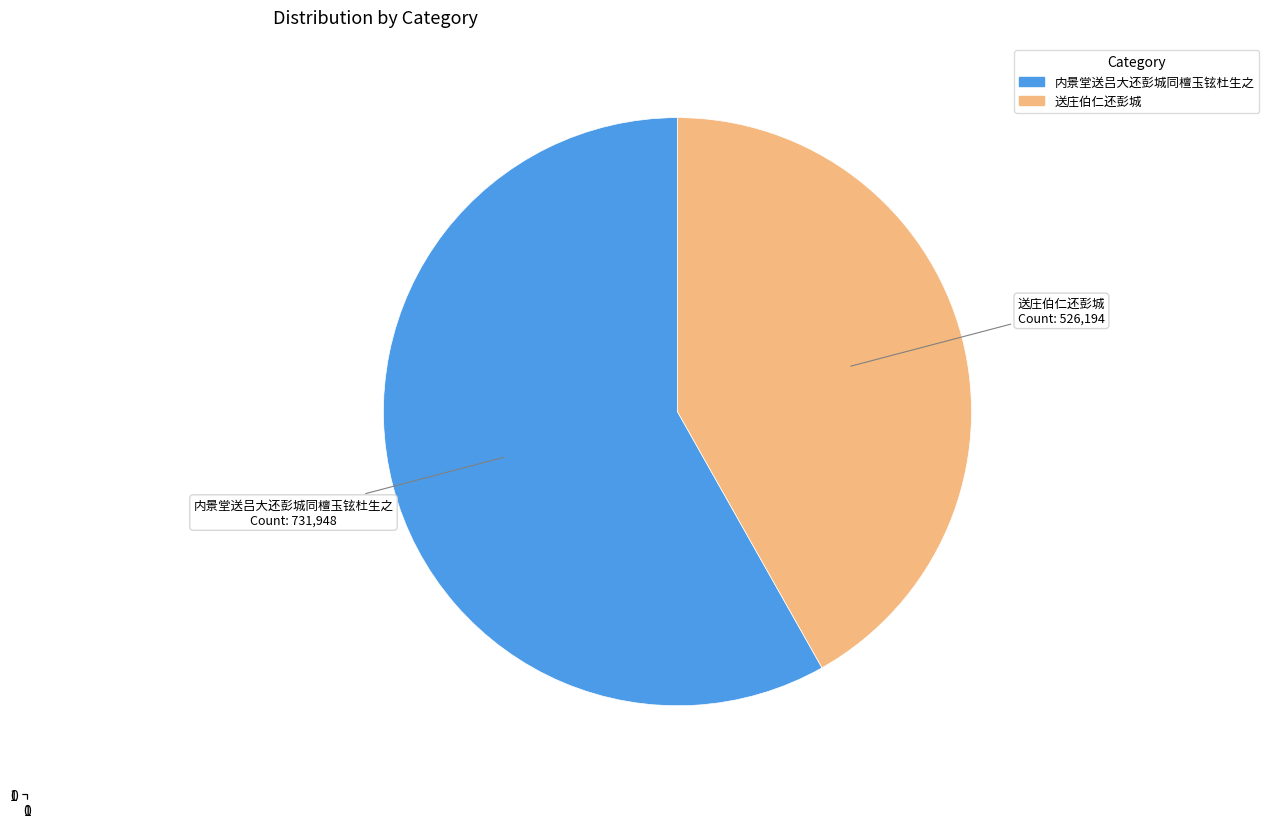

Which has a higher value, 送庄伯仁还彭城 or 内景堂送吕大还彭城同檀玉铉杜生之?

内景堂送吕大还彭城同檀玉铉杜生之